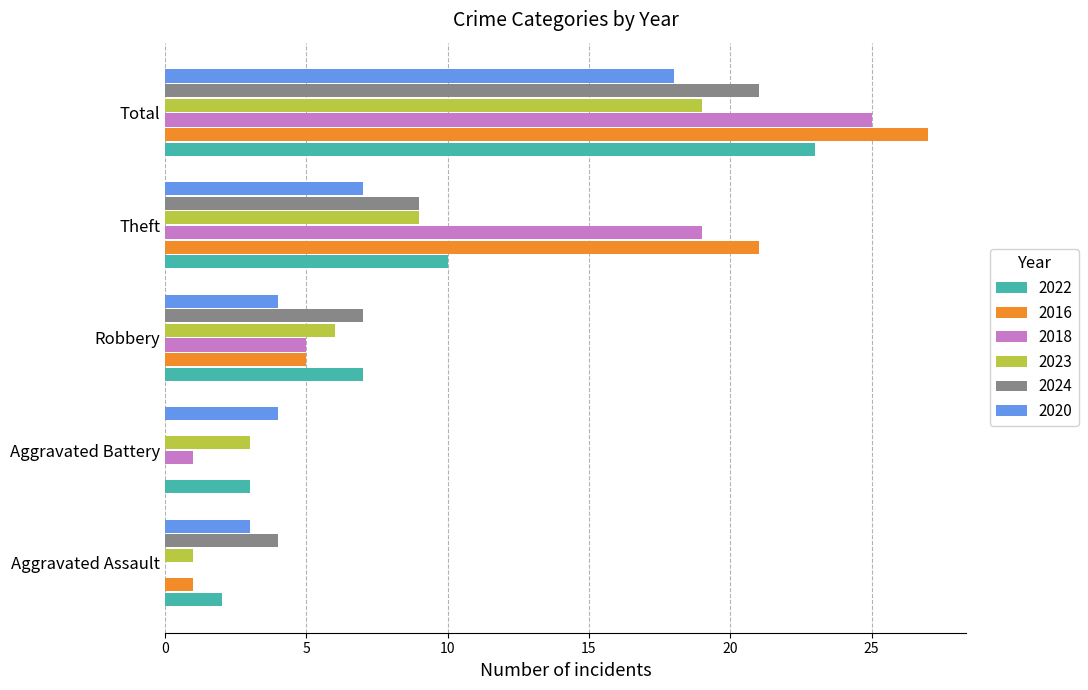

Between Aggravated Battery and Total, which series saw the biggest shift?

2016